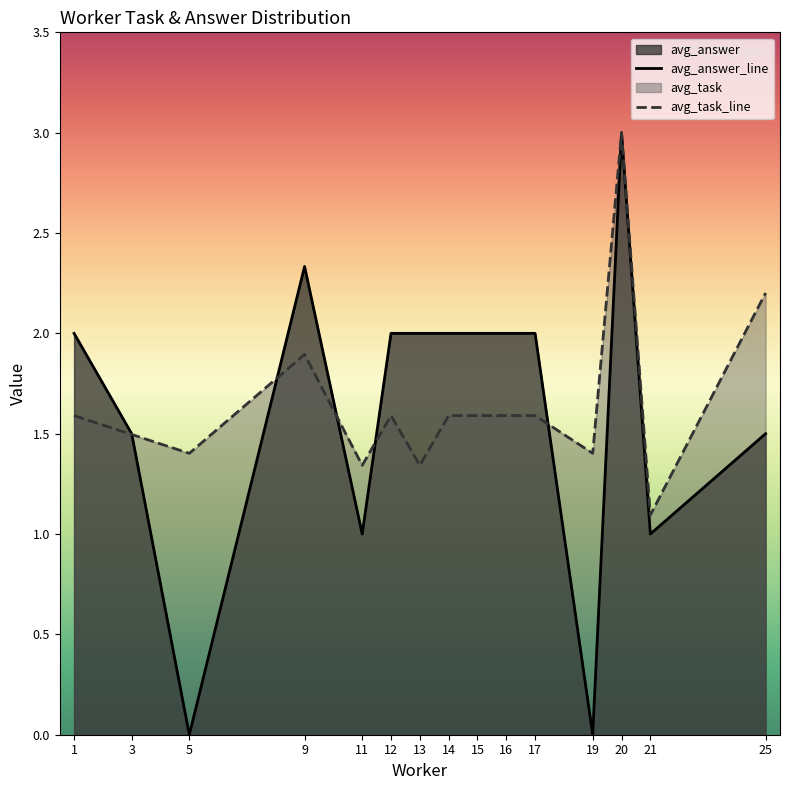

Is it true that avg_answer_line equals 1.0 at 11?

True